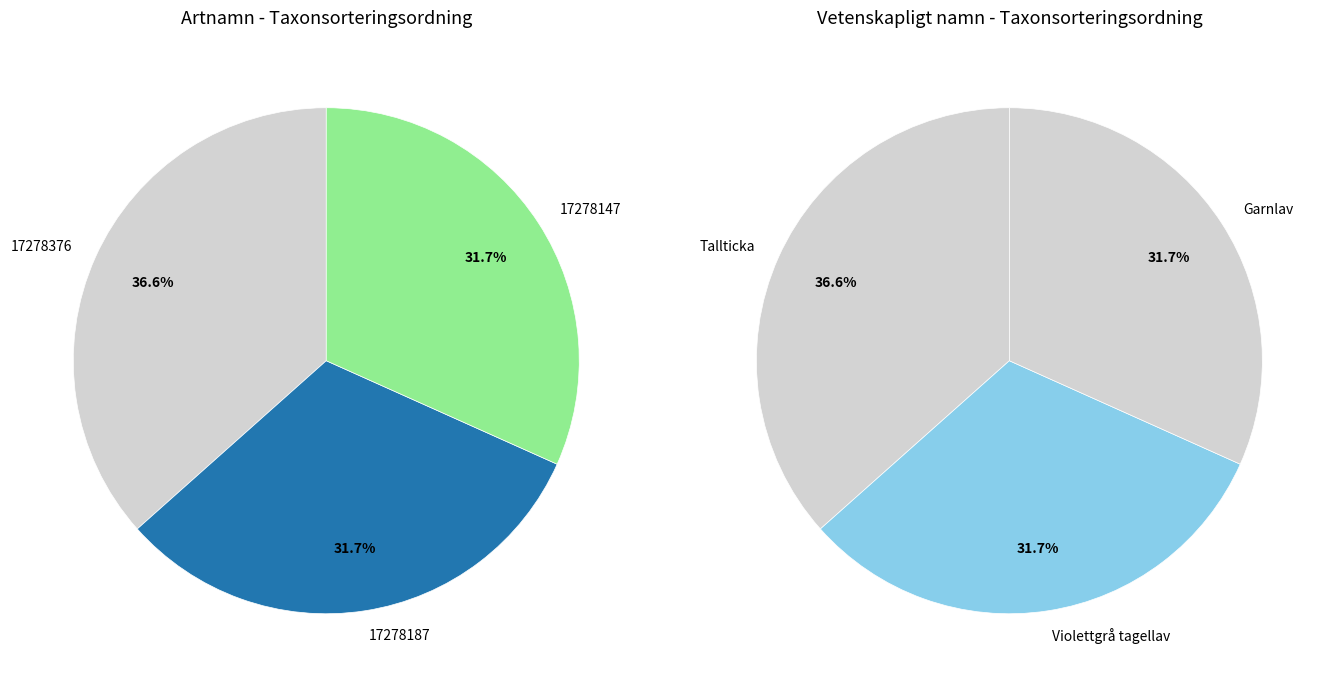

What is the change in value from 17278376 to 17278147?

-11906